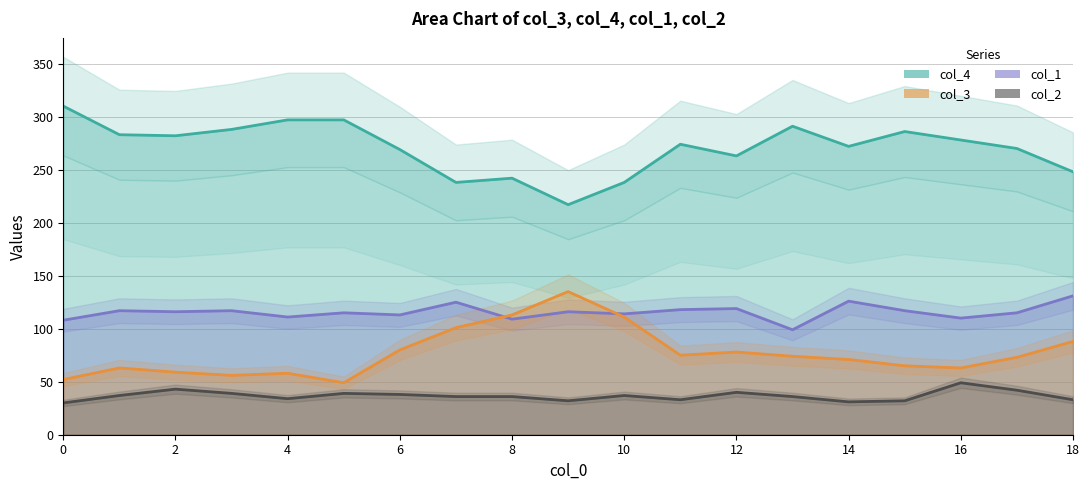

What is the sum of all col_4 values?

5143